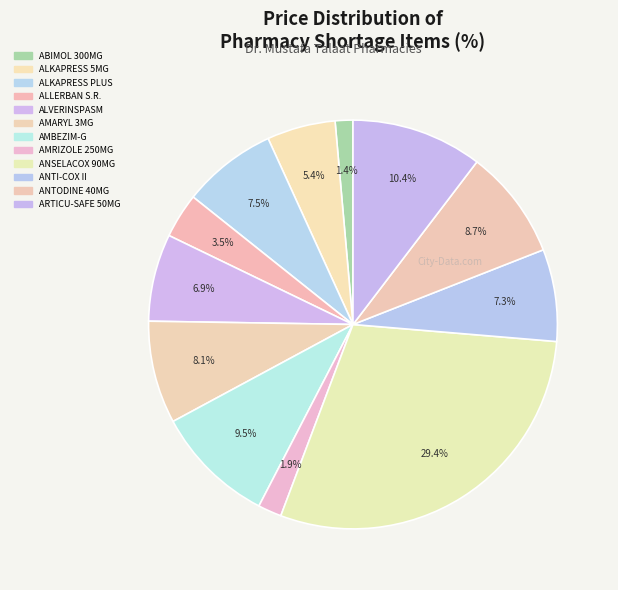

True or false: AMARYL 3MG accounts for 8% of the total.

True